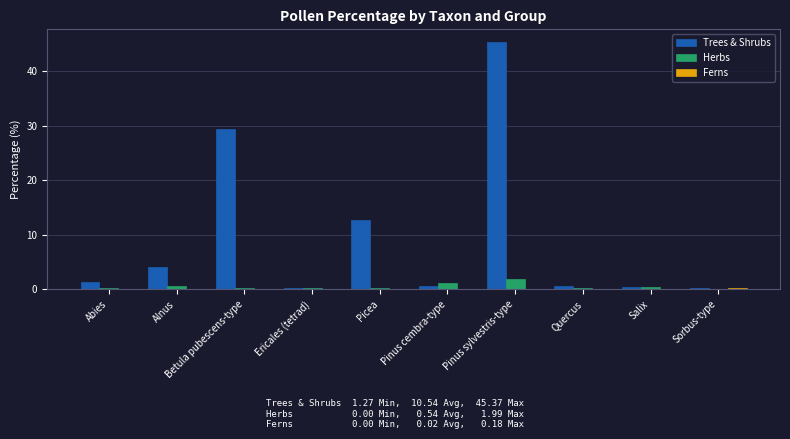

At which label does Trees & Shrubs reach its peak?

Pinus sylvestris-type